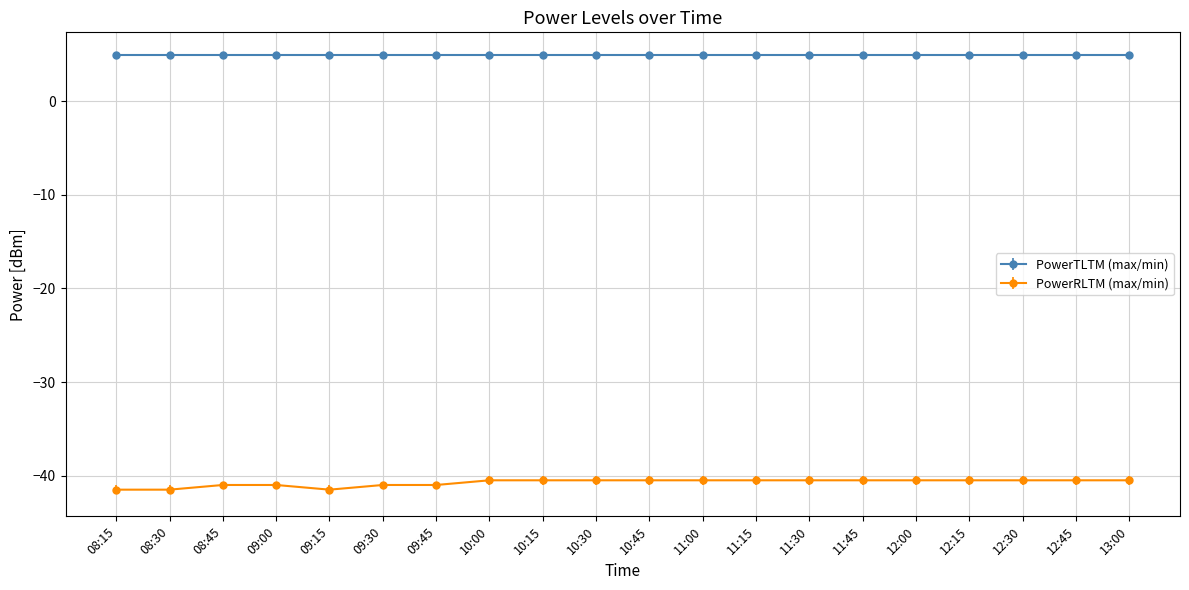

Count the number of data series in this chart.

2